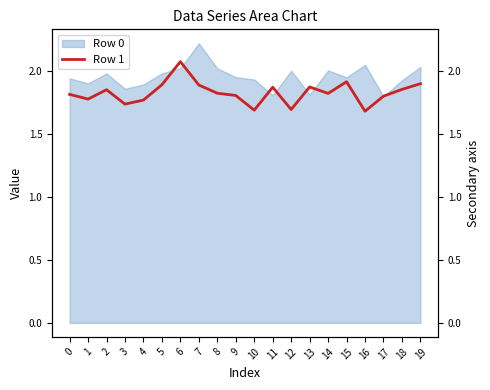

The value at 17 is 1.8. True or false?

True